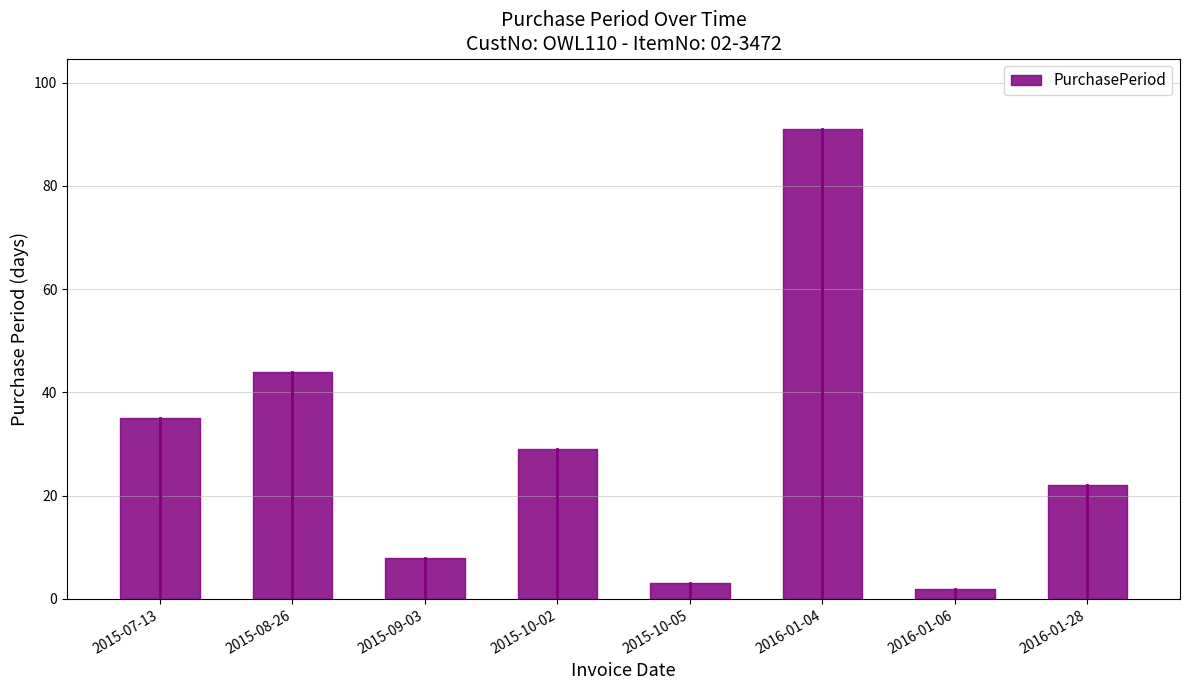

What is the average value?

29